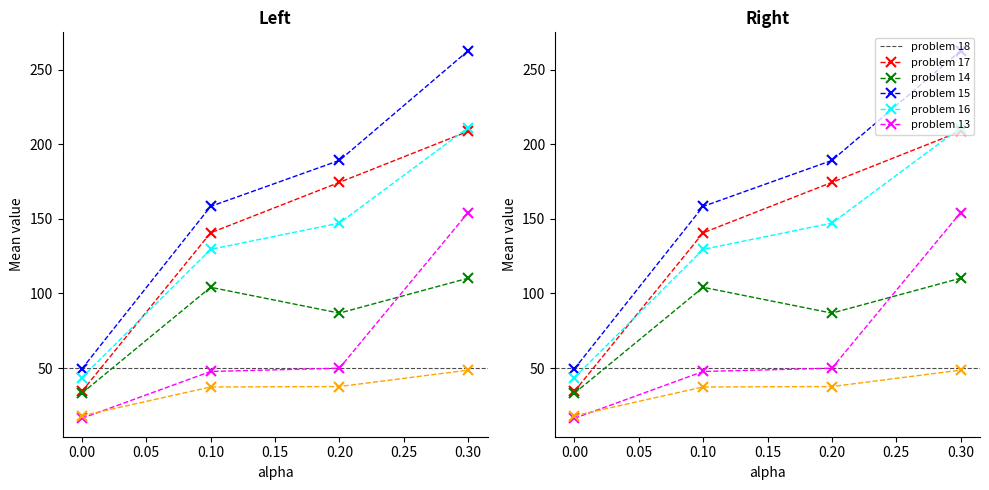

Between 0.30 and 0.00, which is larger?

0.30